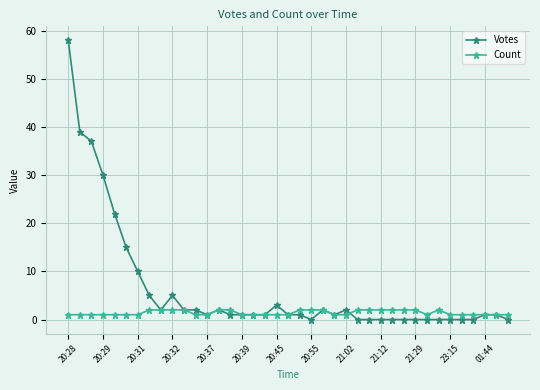

How many series are shown in this chart?

2